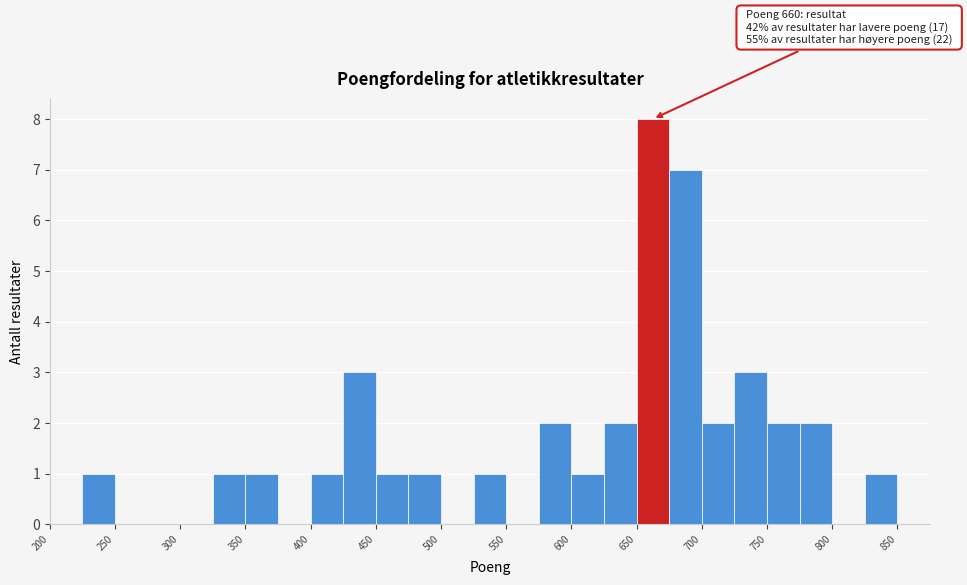

Over which range of the x-axis is the bar tallest?

650 to 675